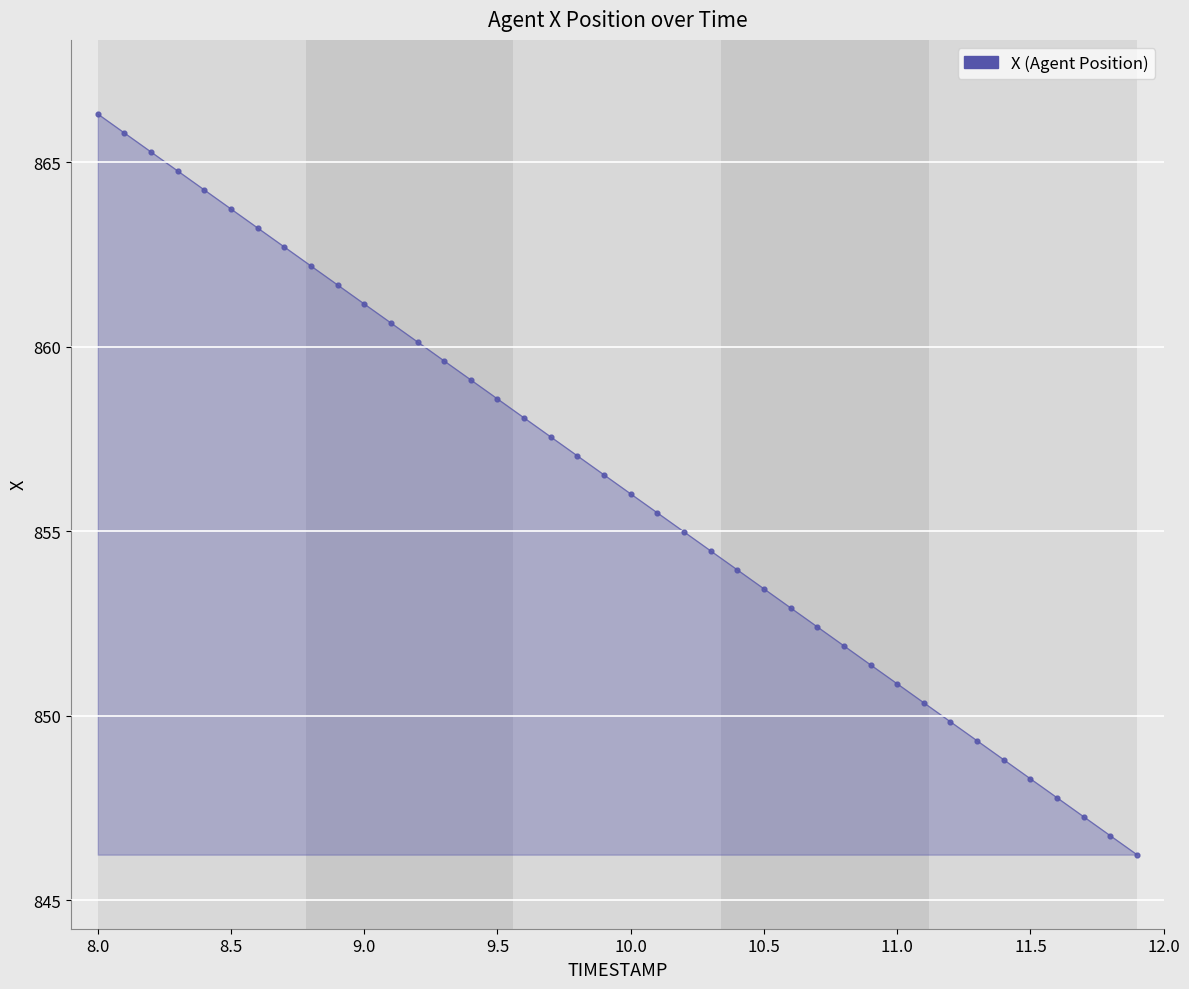

What is the range of Y values (max minus min)?

20.1